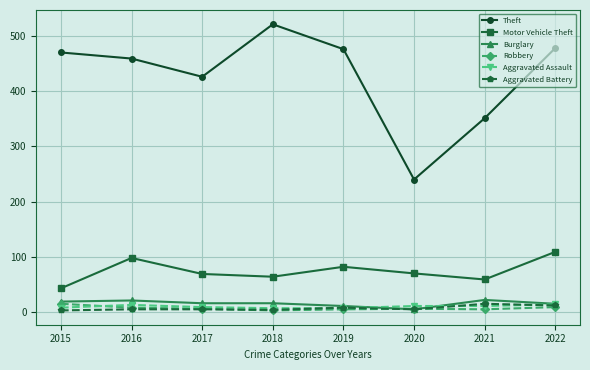

At which category does Motor Vehicle Theft reach its first local valley?

2018